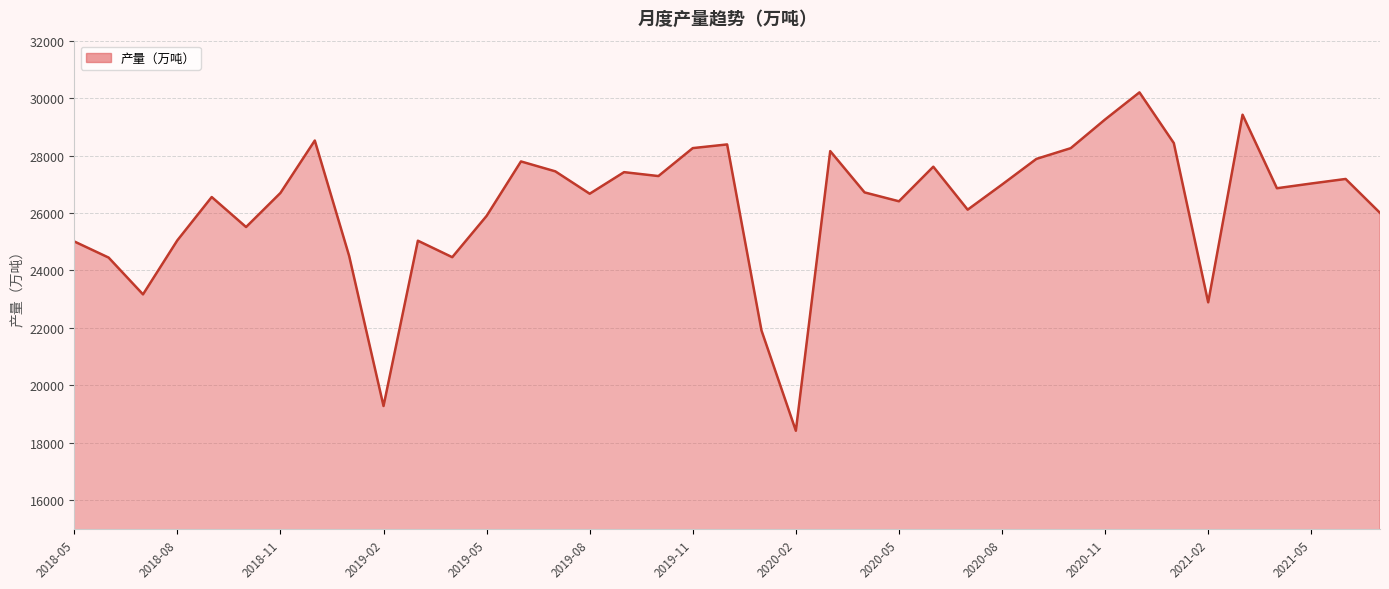

What is the smallest value displayed?

18422